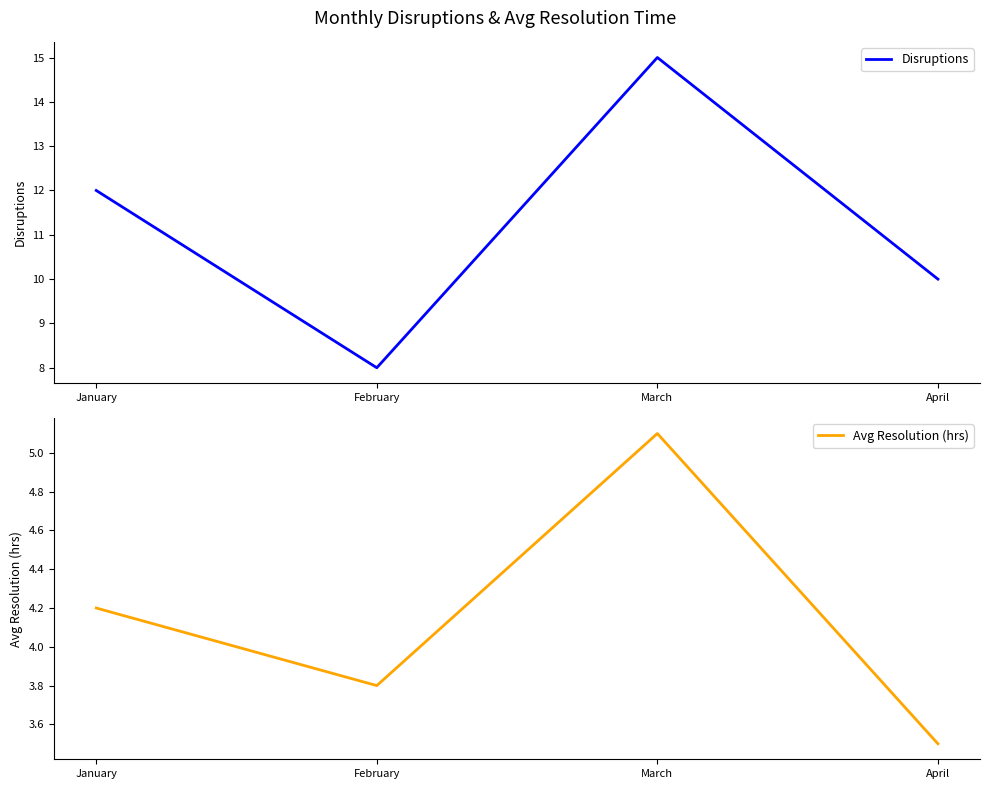

Which series has the widest spread of values?

Disruptions